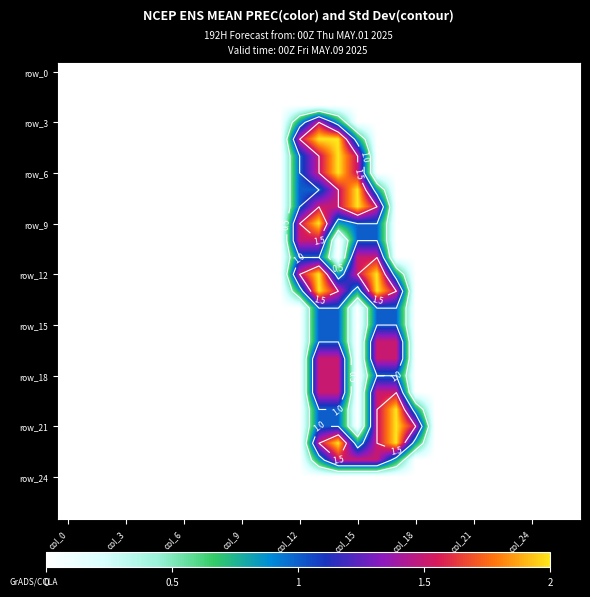

The value of row_12 at 12 is 1.0. True or false?

False